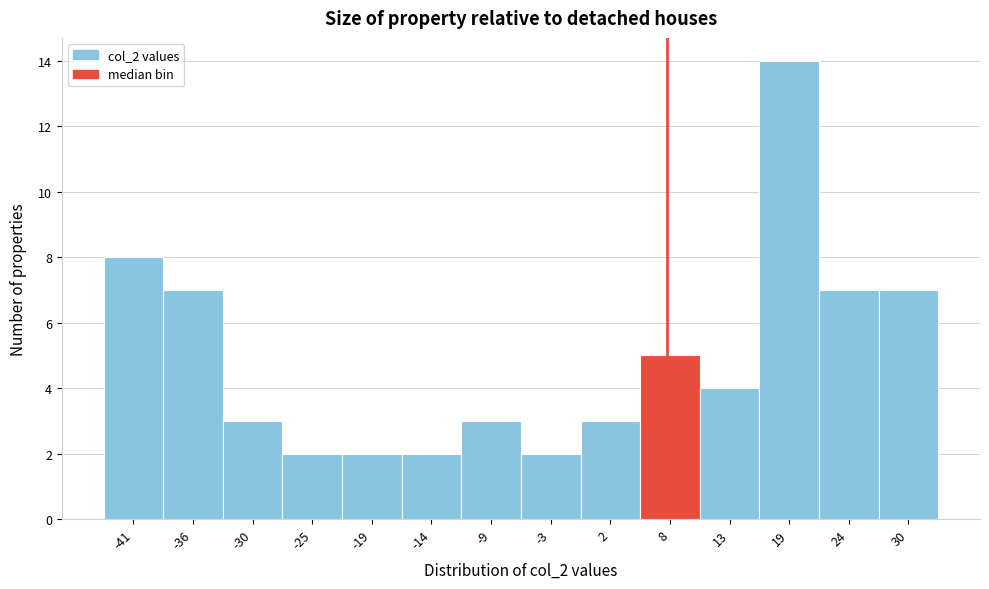

Reading right to left, transcribe all the data shown in this chart.

7	7	14	4	5	3	2	3	2	2	2	3	7	8